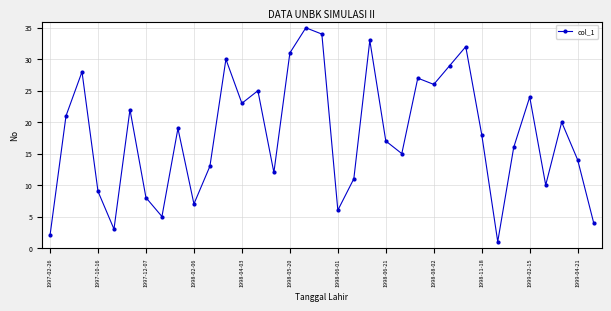

What is the difference between the maximum and minimum values?

34